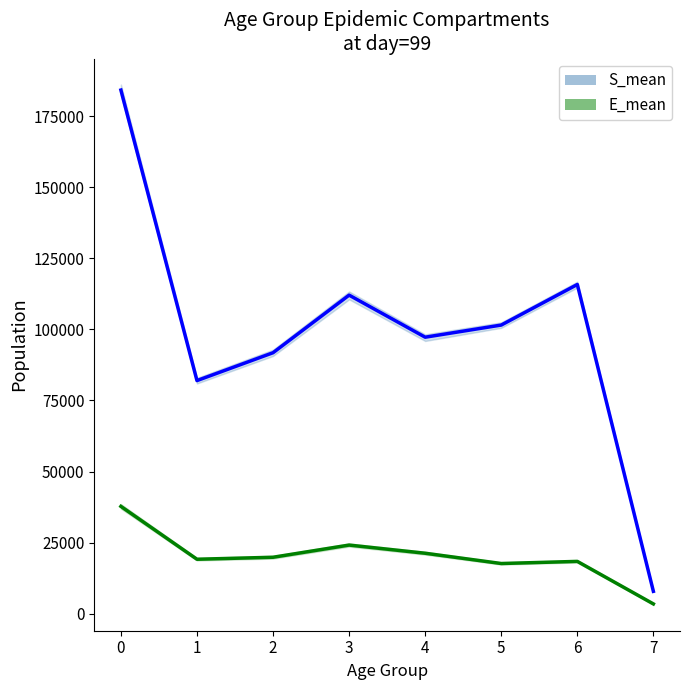

Reading right to left, transcribe all the data shown in this chart.

S_mean: 7860.2	115780.1	101512.3	97241.3	112039.9	91781.9	81982.4	184157.5
E_mean: 3431.0	18384.8	17638.0	21252.4	24127.9	19841.1	19140.7	37734.6